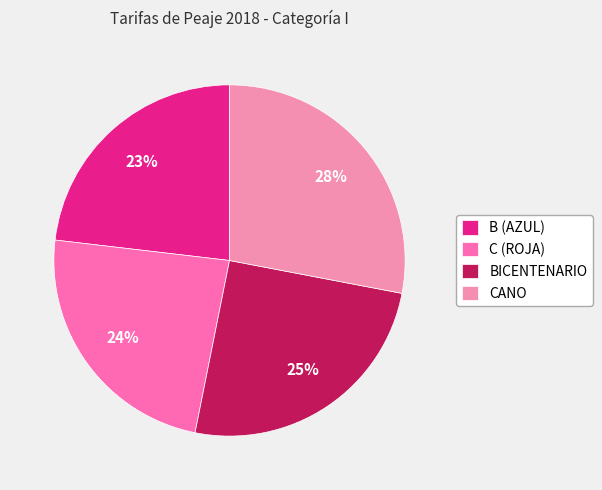

Count the number of slices in the pie.

4